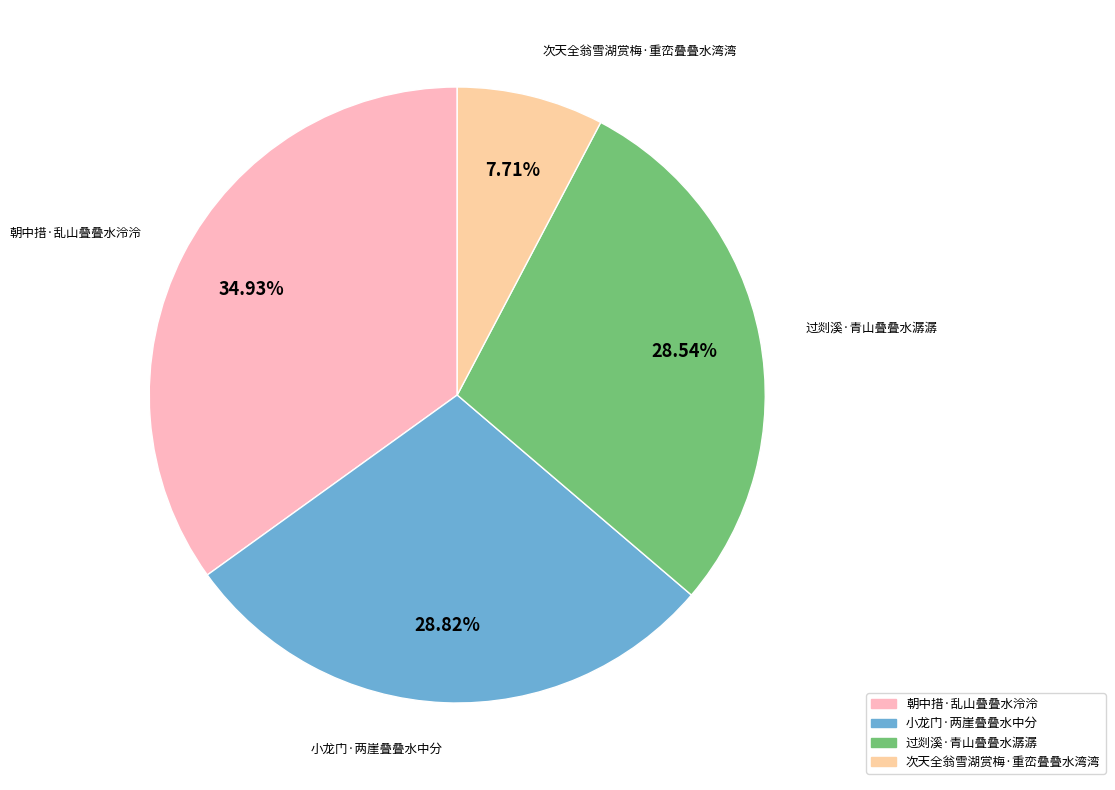

Count the number of slices in the pie.

4